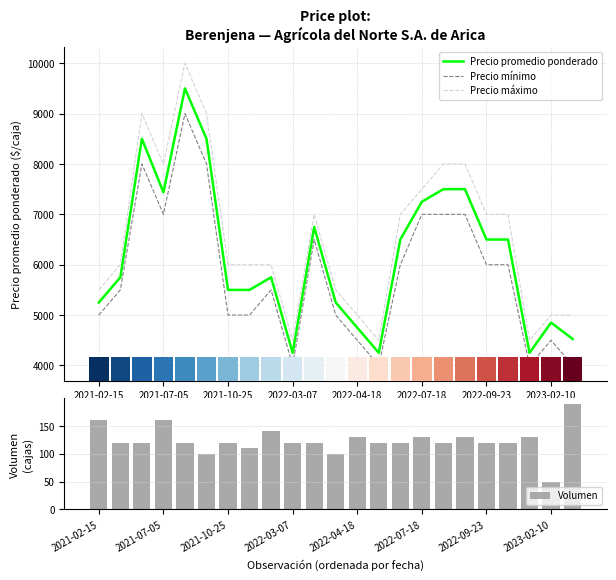

What is the difference between the second highest and second lowest values in the Volumen series?

60